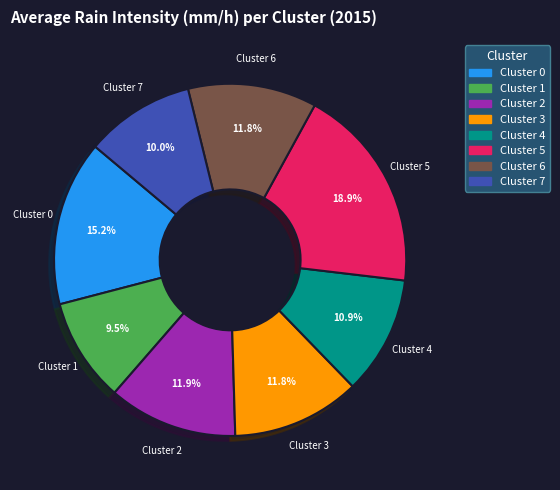

Is there any slice that represents more than half of the pie?

No